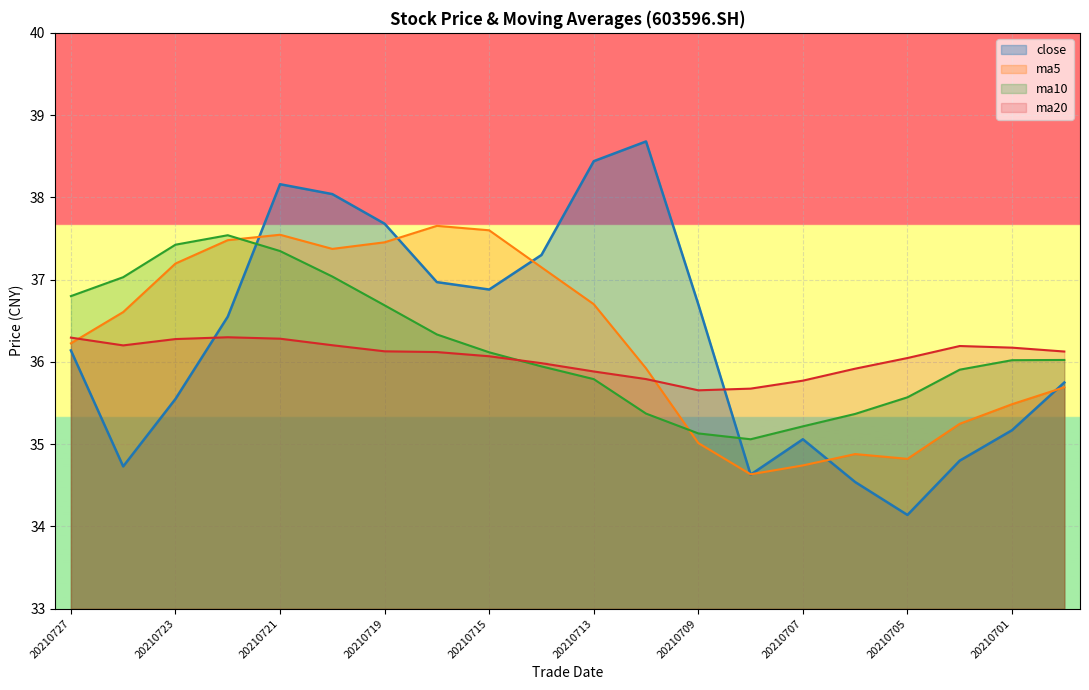

The ma20 series shows 36.2 at 20210702. True or false?

True